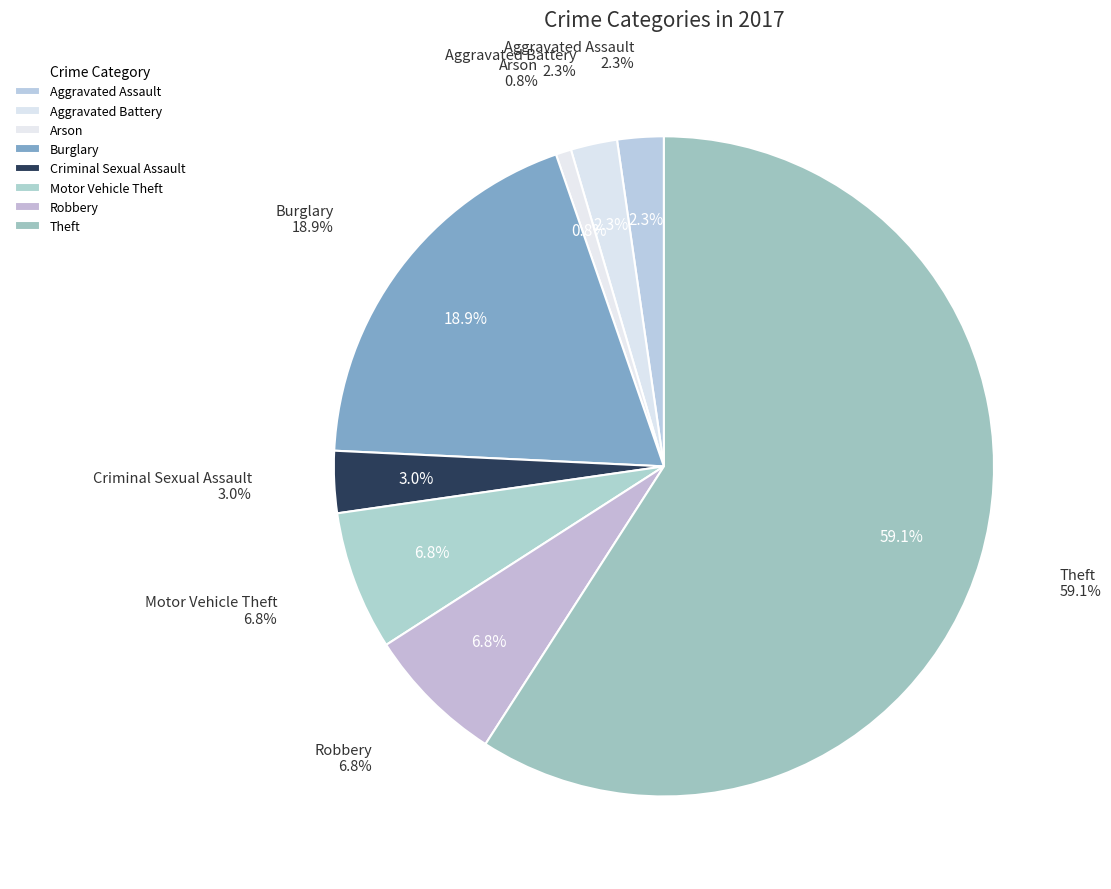

How many segments does this pie chart have?

8